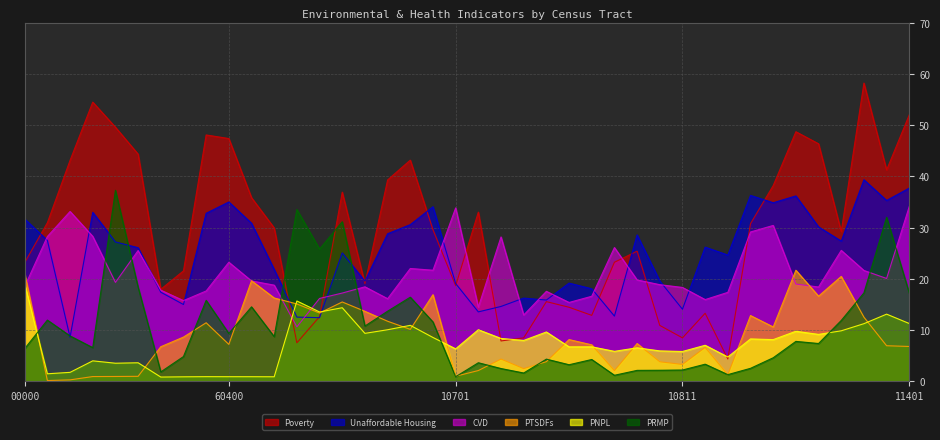

How many times do Poverty and PTSDFs cross each other?

2